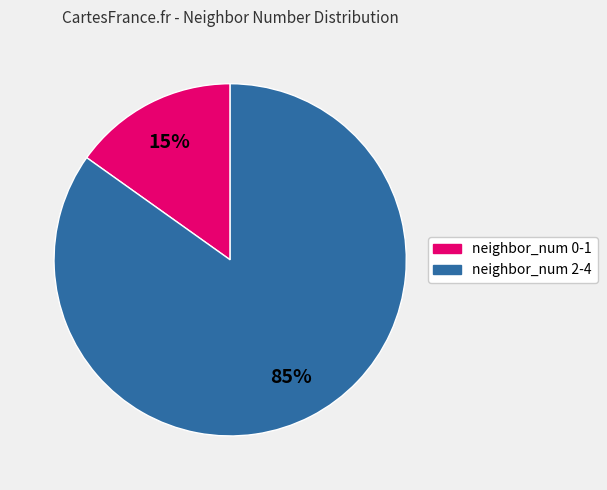

To the nearest percent, what is the average slice percentage?

50%